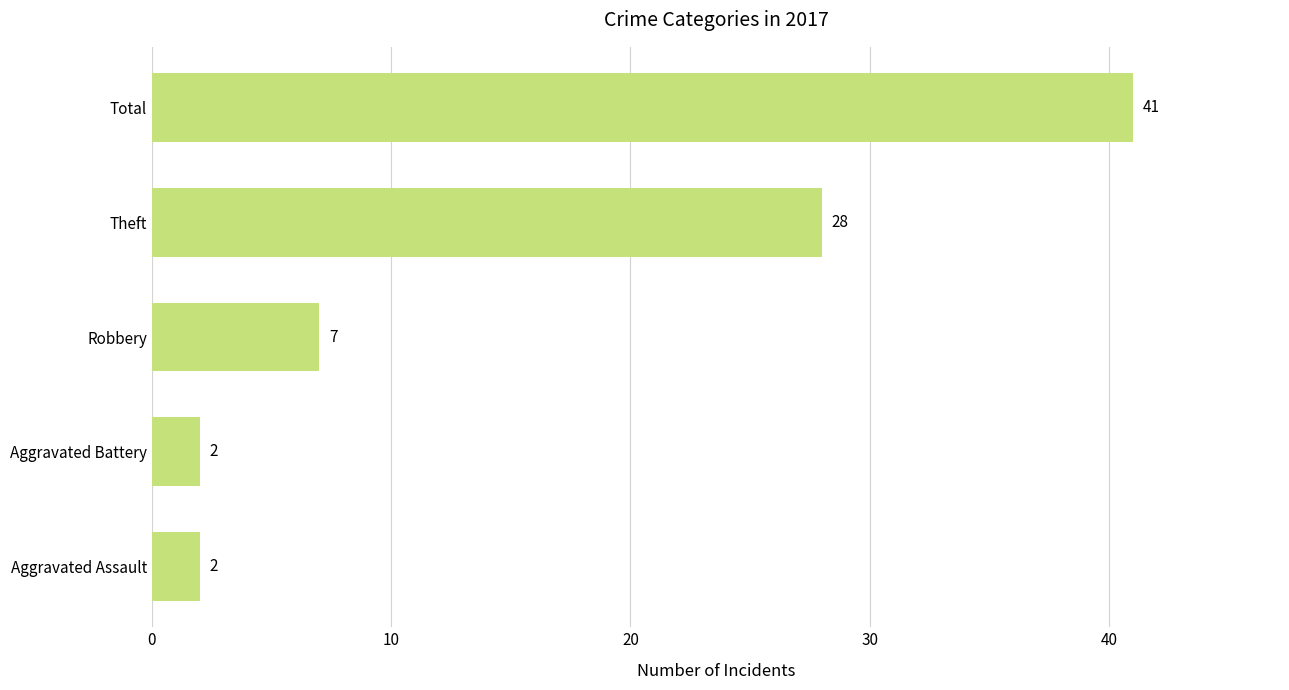

What is the minimum value shown in the chart?

2